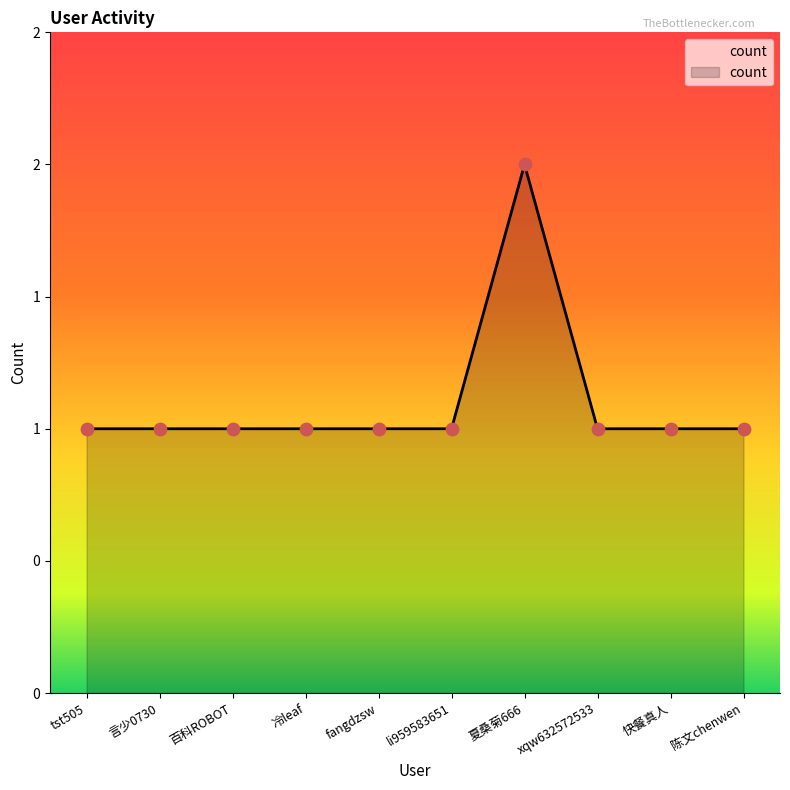

Which has a higher value, 快餐真人 or 言少0730?

快餐真人